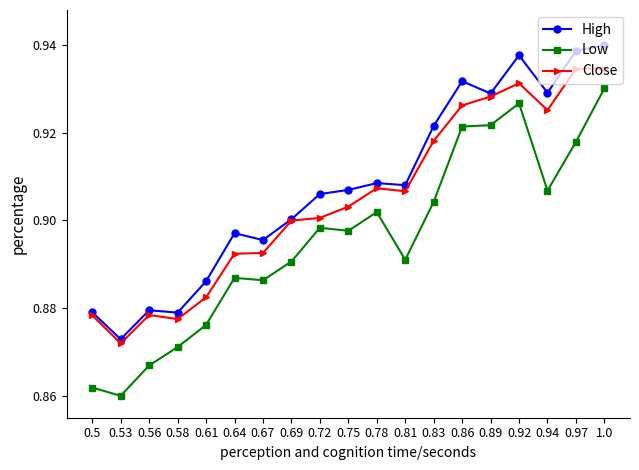

The value of Low at 0.94 is 1.3. True or false?

False